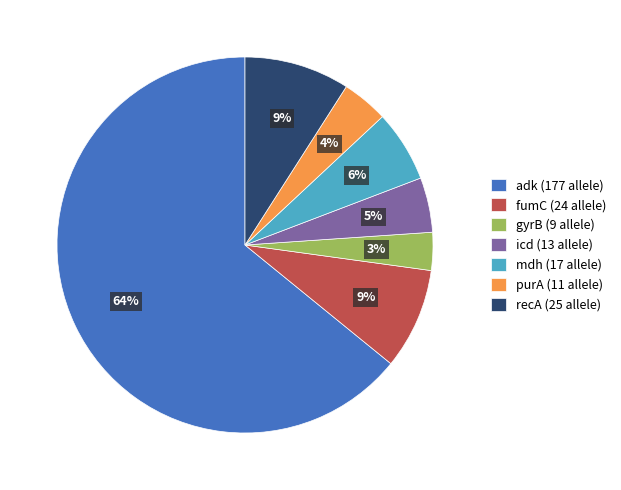

Does adk account for over 50% of the chart?

Yes